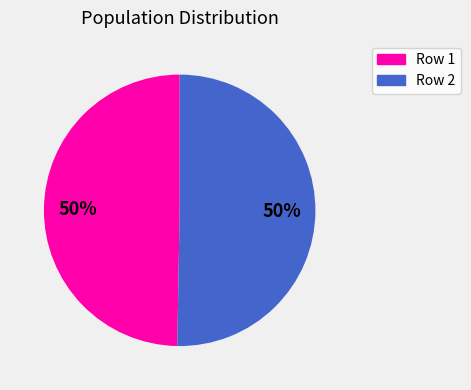

How many slices are in this pie chart?

2